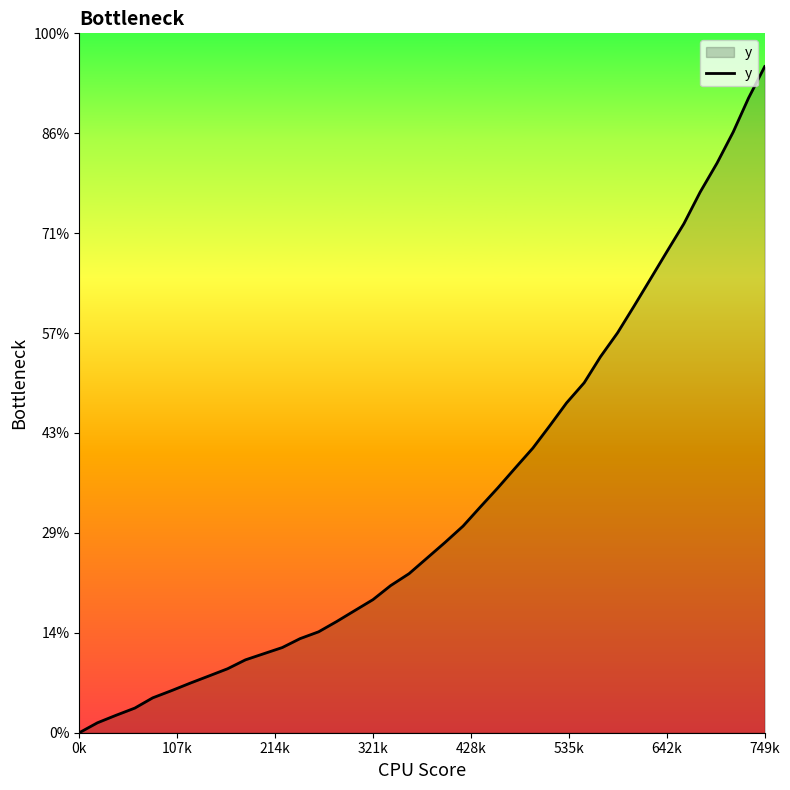

Is this an area chart (filled region under the line)?

Yes